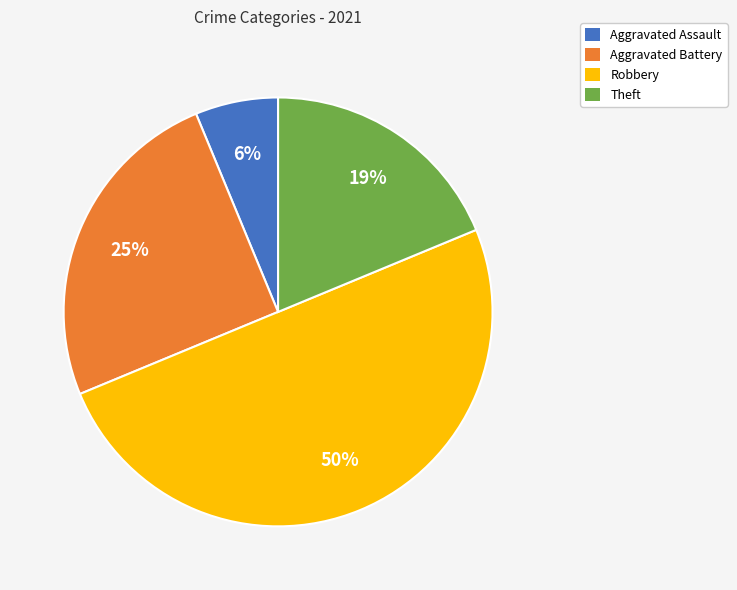

Combined, do Aggravated Assault and Aggravated Battery account for over 50%?

No